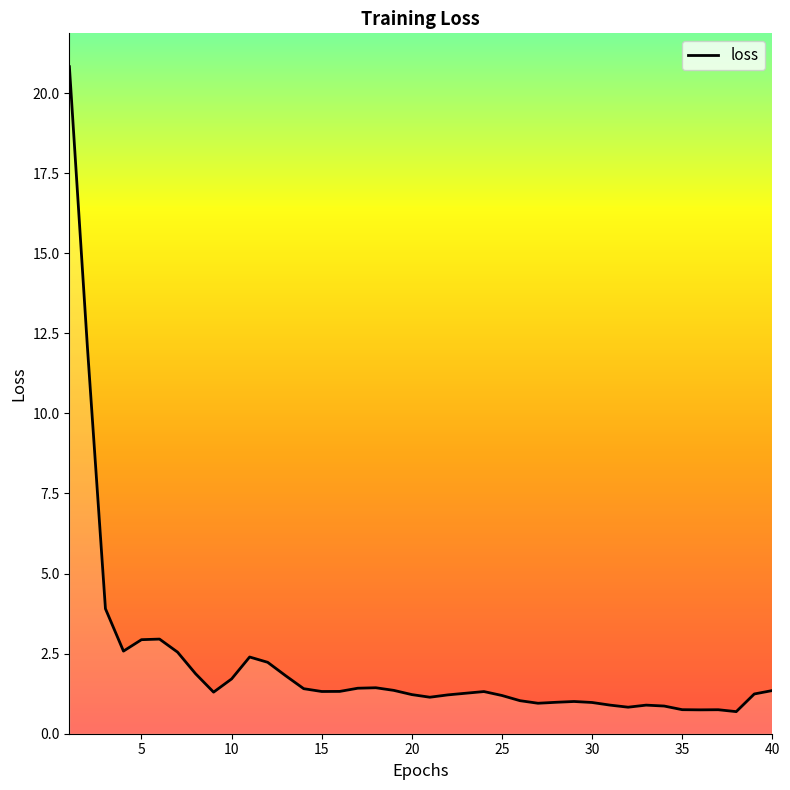

What is the difference between the maximum and minimum values?

20.1